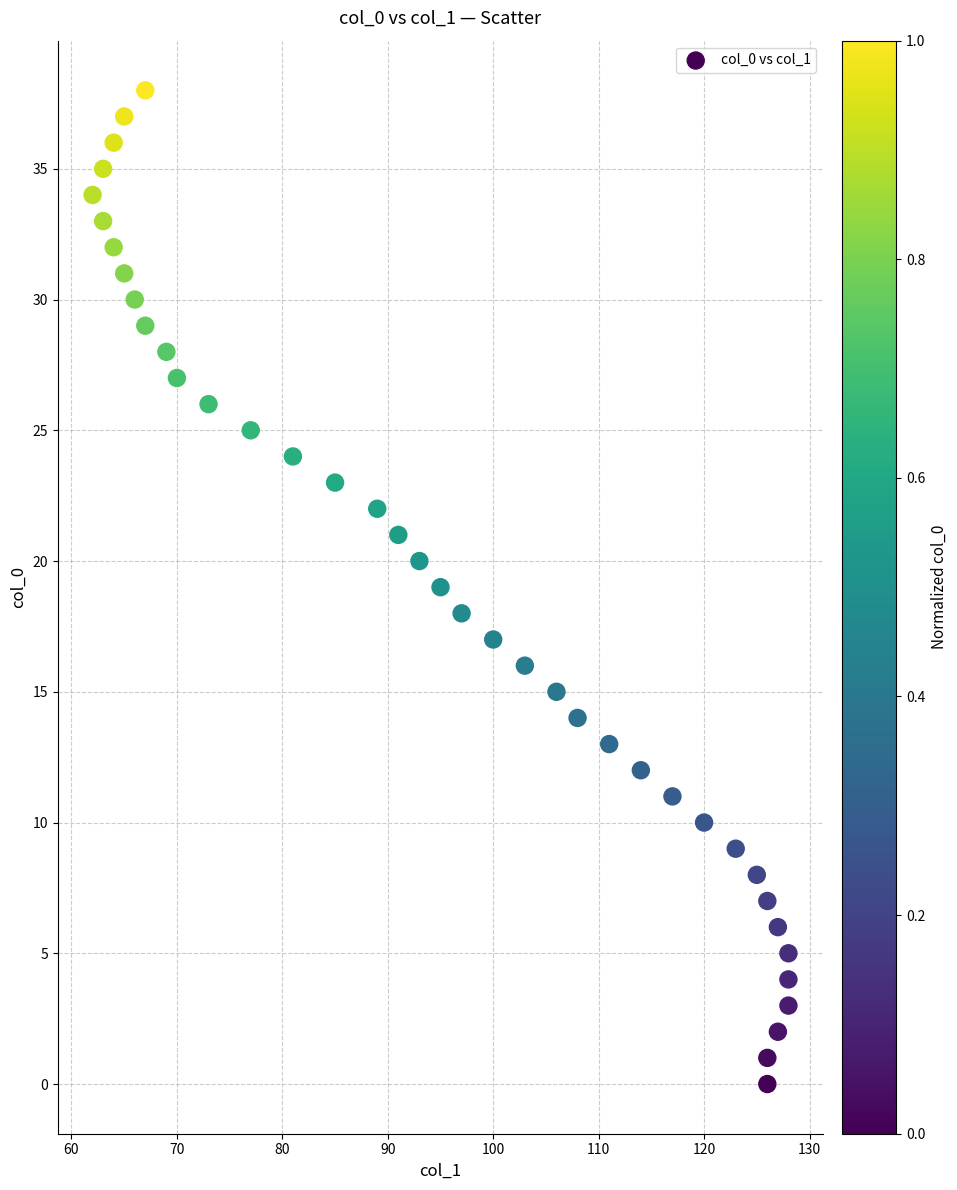

What is the range of X values (max minus min)?

66